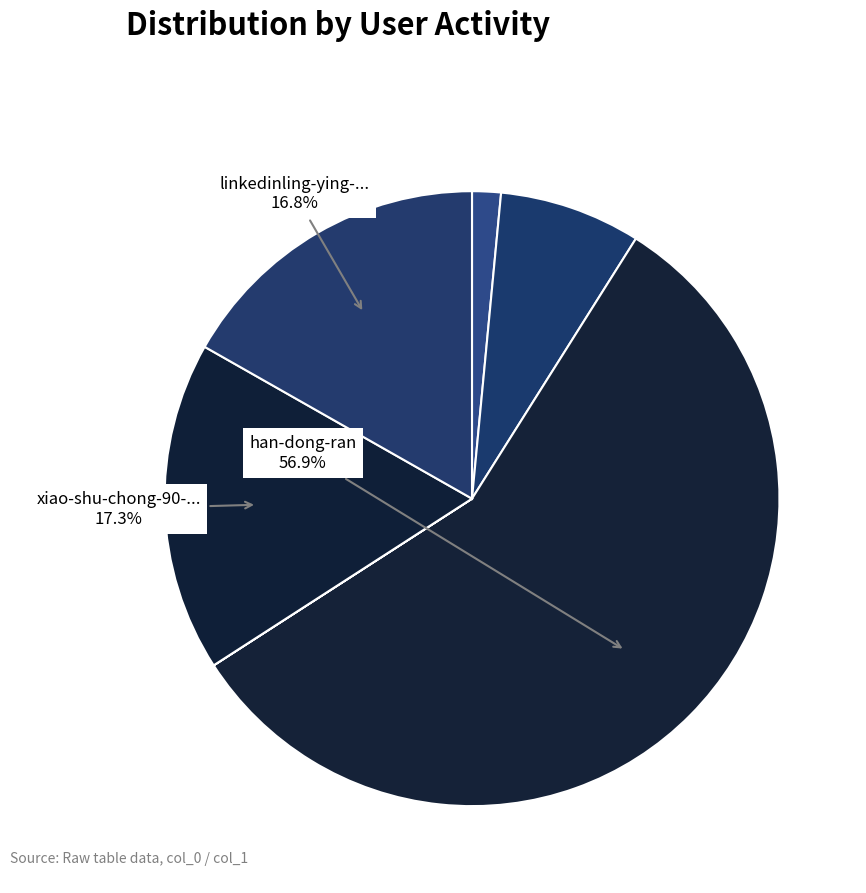

What is the smallest slice in the pie chart?

jenny-wei-58